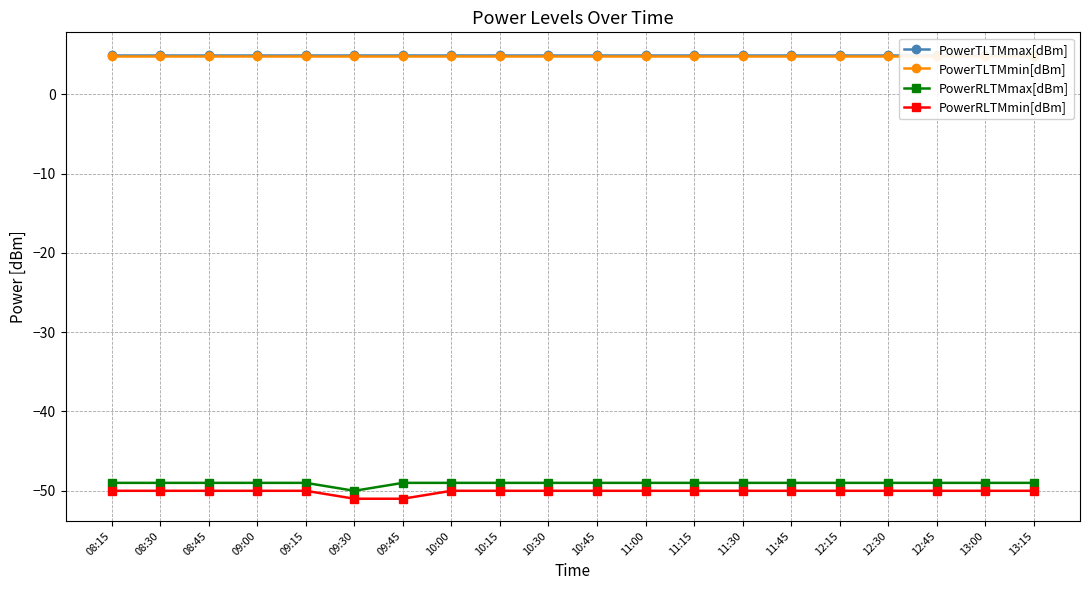

Reading right to left, transcribe all the data shown in this chart.

PowerTLTMmax[dBm]: 13:15=5.0	13:00=5.0	12:45=5.0	12:30=5.0	12:15=5.0	11:45=5.0	11:30=5.0	11:15=5.0	11:00=5.0	10:45=5.0	10:30=5.0	10:15=5.0	10:00=5.0	09:45=5.0	09:30=5.0	09:15=5.0	09:00=5.0	08:45=5.0	08:30=5.0	08:15=5.0
PowerTLTMmin[dBm]: 13:15=4.8	13:00=4.8	12:45=4.8	12:30=4.8	12:15=4.8	11:45=4.8	11:30=4.8	11:15=4.8	11:00=4.8	10:45=4.8	10:30=4.8	10:15=4.8	10:00=4.8	09:45=4.8	09:30=4.8	09:15=4.8	09:00=4.8	08:45=4.8	08:30=4.8	08:15=4.8
PowerRLTMmax[dBm]: 13:15=-49.0	13:00=-49.0	12:45=-49.0	12:30=-49.0	12:15=-49.0	11:45=-49.0	11:30=-49.0	11:15=-49.0	11:00=-49.0	10:45=-49.0	10:30=-49.0	10:15=-49.0	10:00=-49.0	09:45=-49.0	09:30=-50.0	09:15=-49.0	09:00=-49.0	08:45=-49.0	08:30=-49.0	08:15=-49.0
PowerRLTMmin[dBm]: 13:15=-50.0	13:00=-50.0	12:45=-50.0	12:30=-50.0	12:15=-50.0	11:45=-50.0	11:30=-50.0	11:15=-50.0	11:00=-50.0	10:45=-50.0	10:30=-50.0	10:15=-50.0	10:00=-50.0	09:45=-51.0	09:30=-51.0	09:15=-50.0	09:00=-50.0	08:45=-50.0	08:30=-50.0	08:15=-50.0